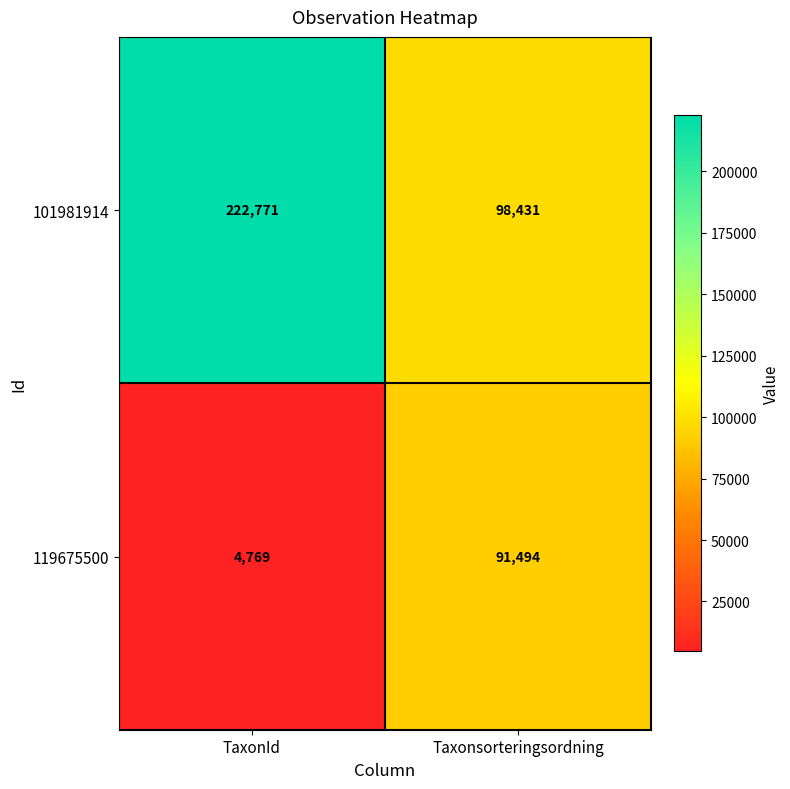

Which series has the largest range (max minus min)?

101981914